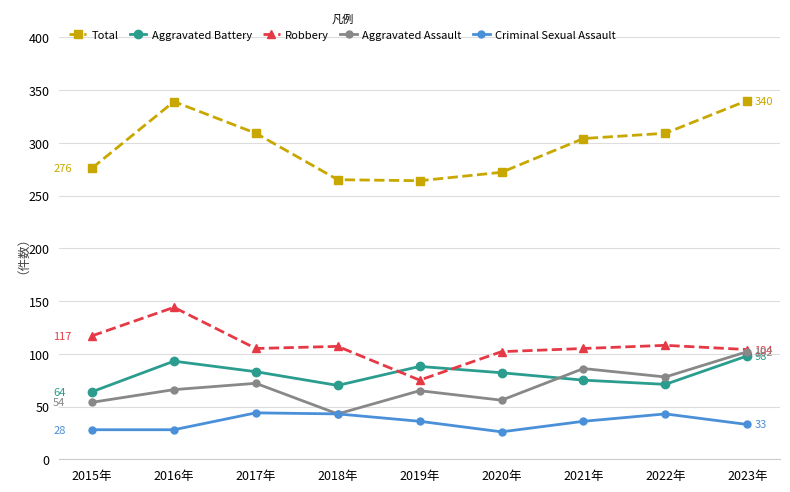

What is the sum of all Total values?

2678